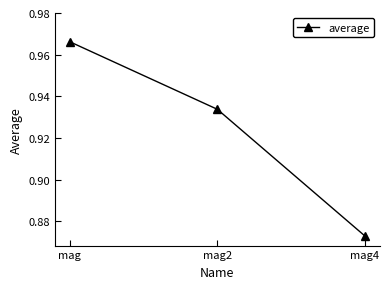

Which label corresponds to the smallest value in the chart?

mag4